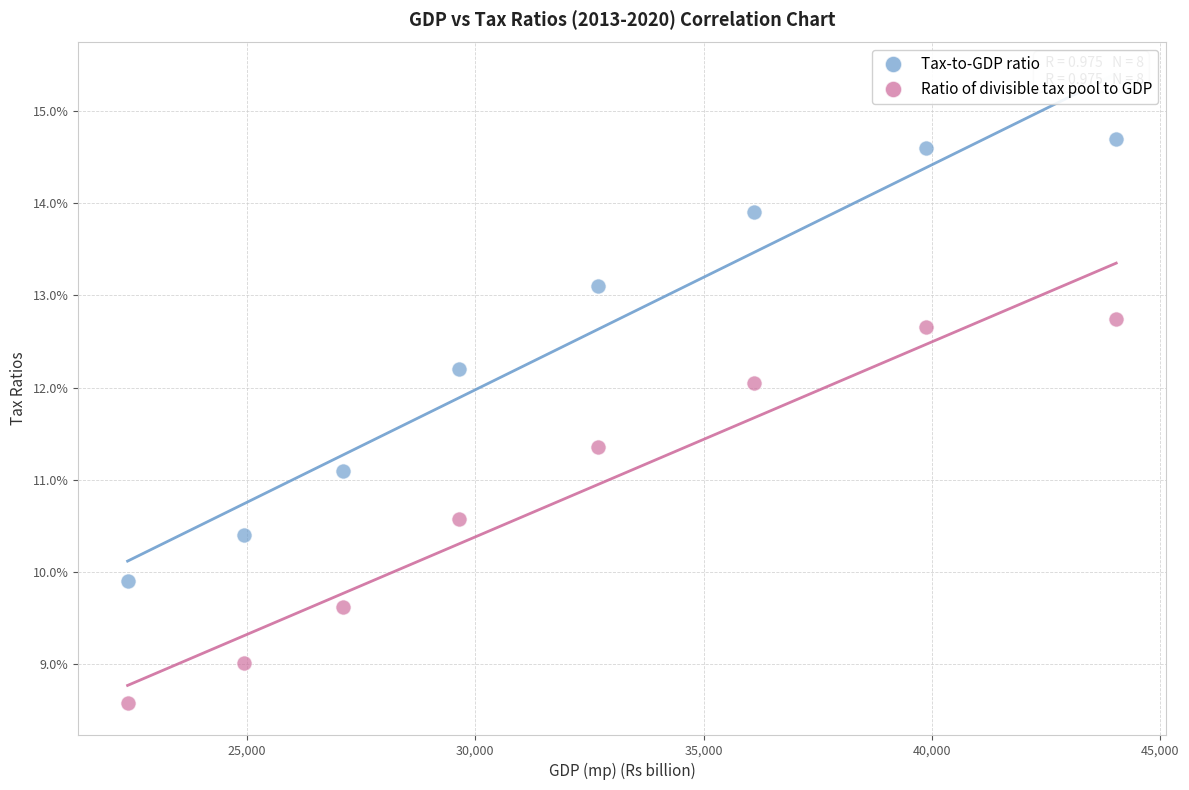

What are all the series names shown in the legend?

Tax-to-GDP ratio, Ratio of divisible tax pool to GDP